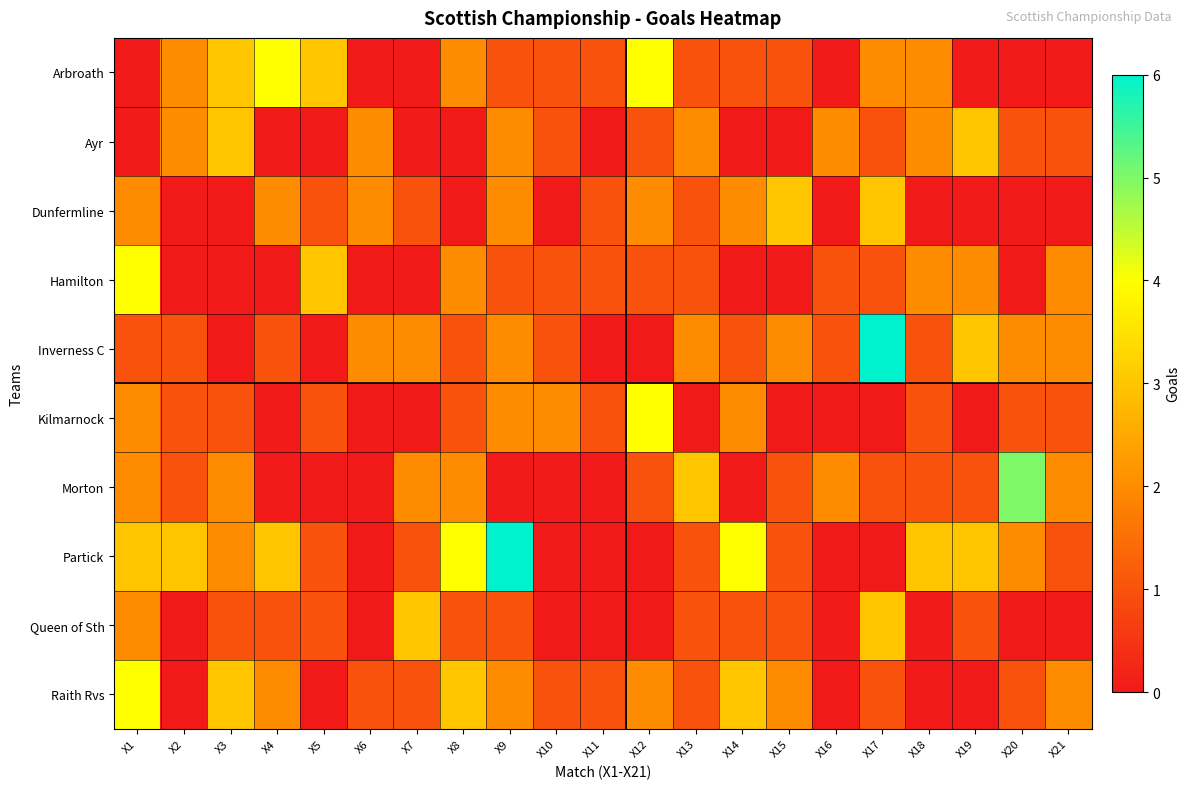

At which category does the chart reach its minimum across all series?

X1